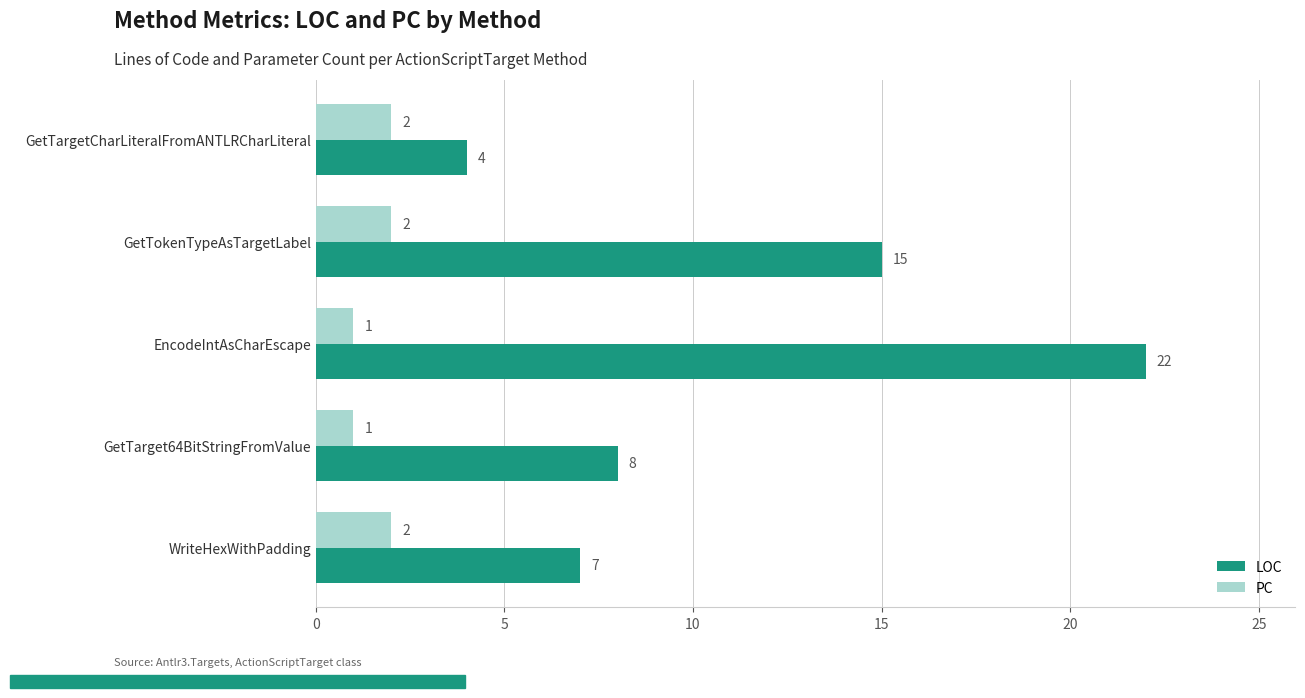

Rank the series by their maximum value, from highest to lowest.

LOC, PC